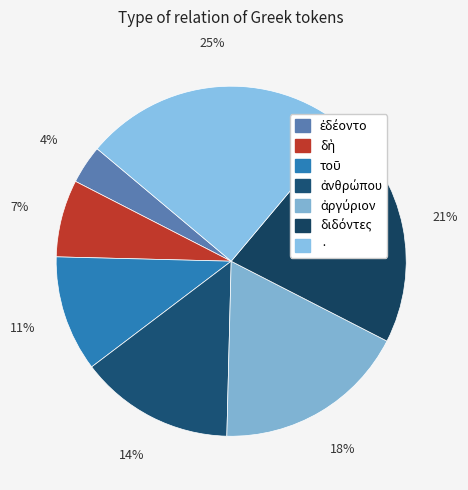

How many segments does this pie chart have?

7